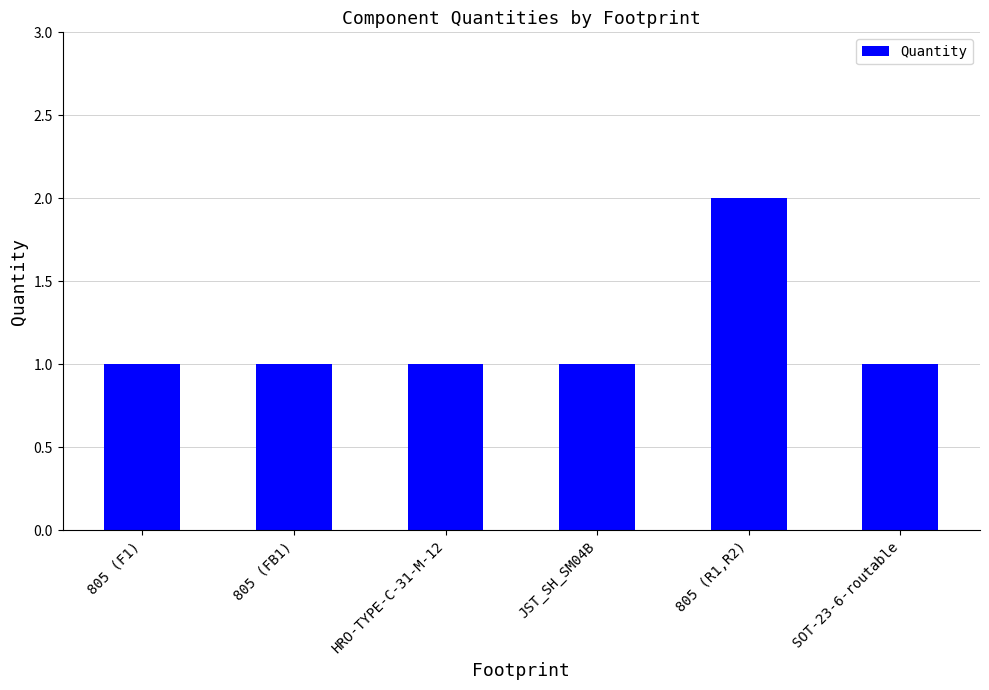

What is the sum of all values?

7